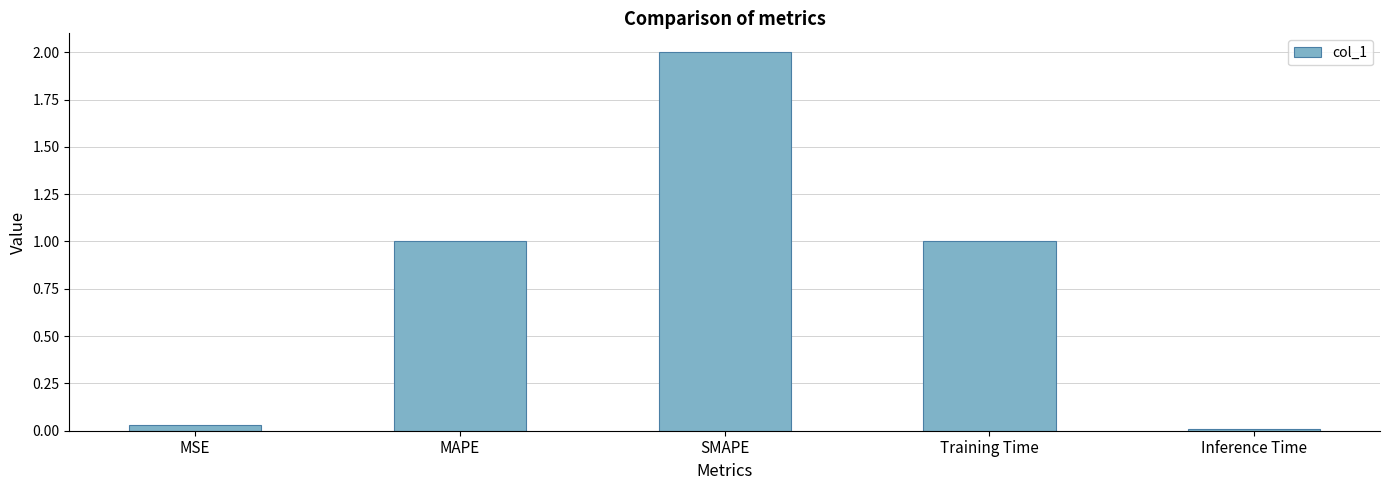

What is the label of the 3rd bar from the left?

SMAPE